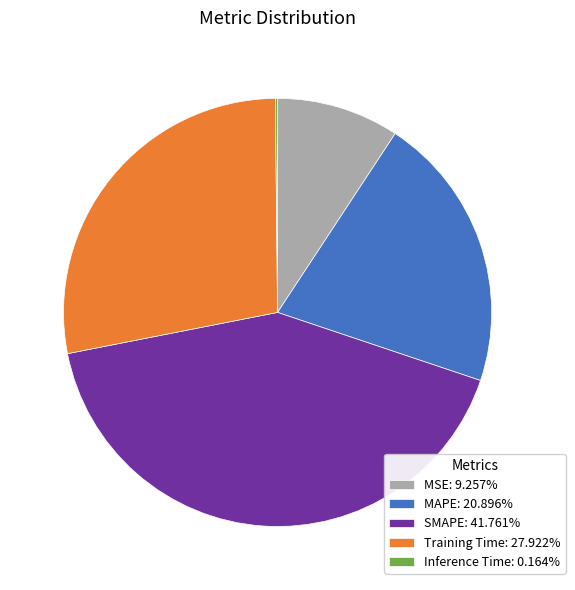

Is MAPE: 20.896% the majority of the pie?

No